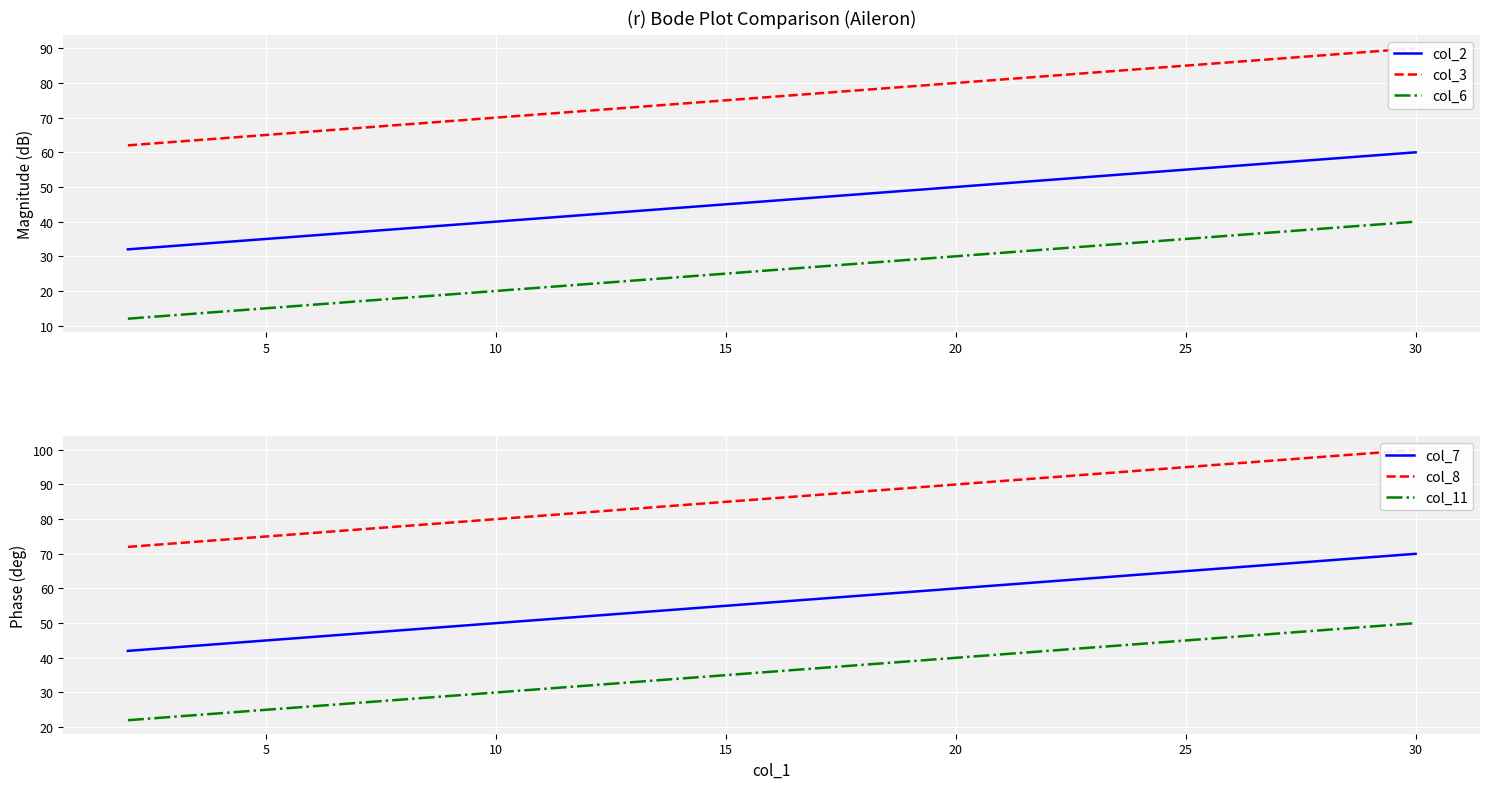

What are all the series names shown in the legend?

col_2, col_3, col_6, col_7, col_8, col_11